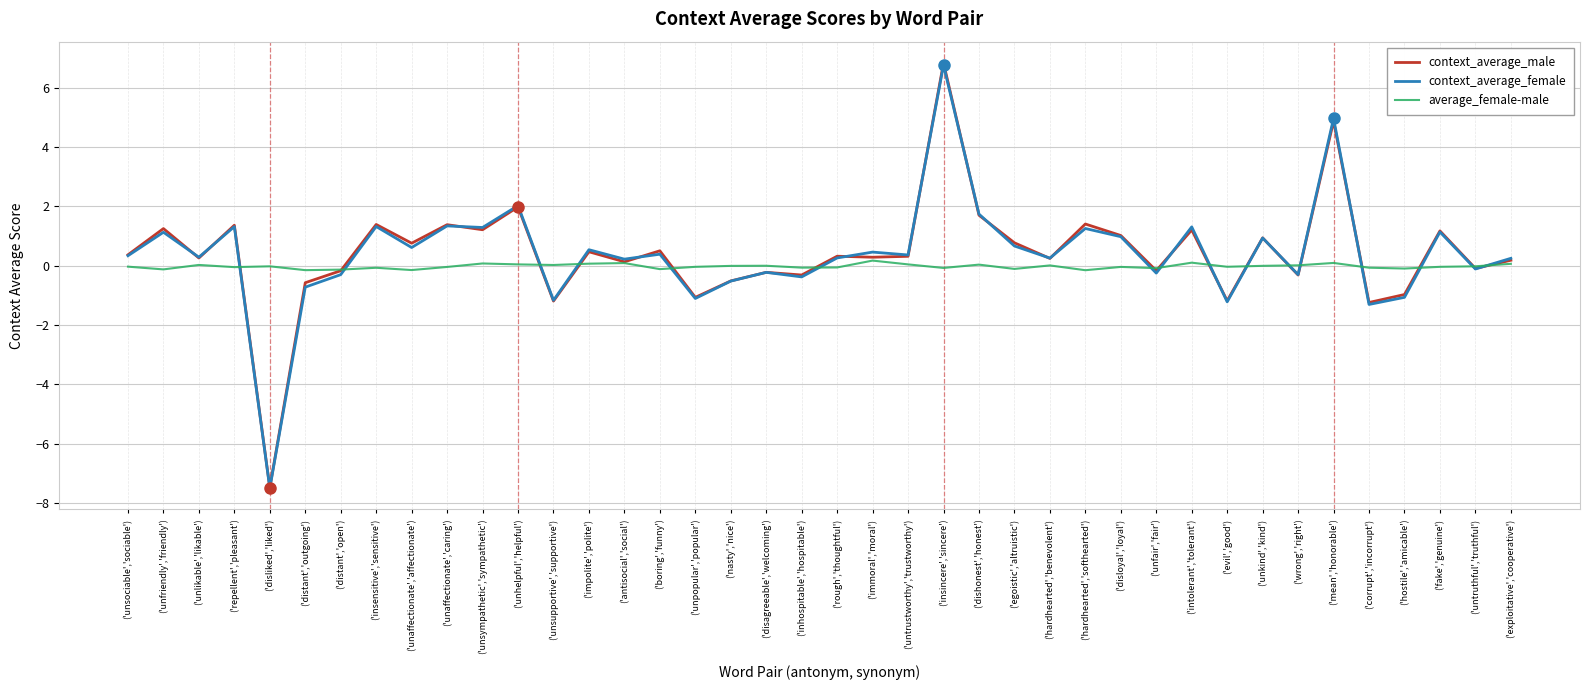

How many values in context_average_female are above zero?

26